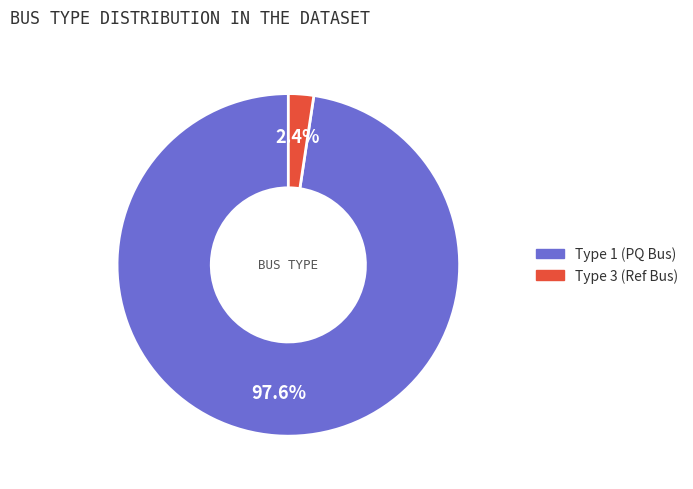

Is there any slice that represents more than half of the pie?

Yes